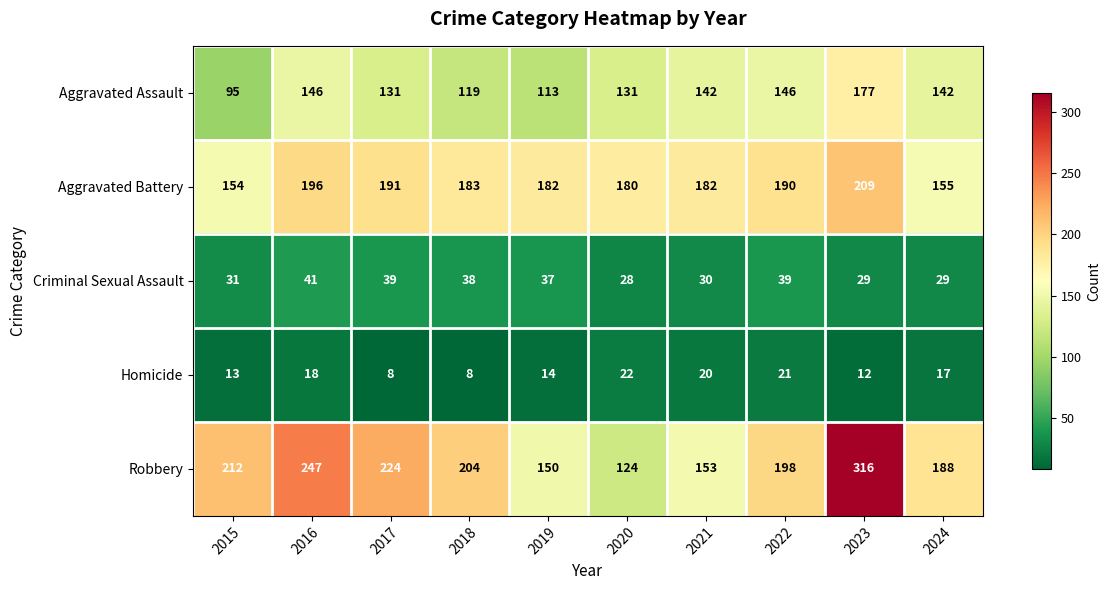

What is the approximate value of Aggravated Assault at 2016, to the nearest 5?

145